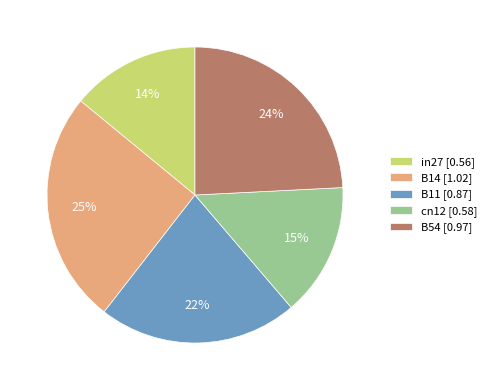

Which category has the biggest portion of the pie?

B14